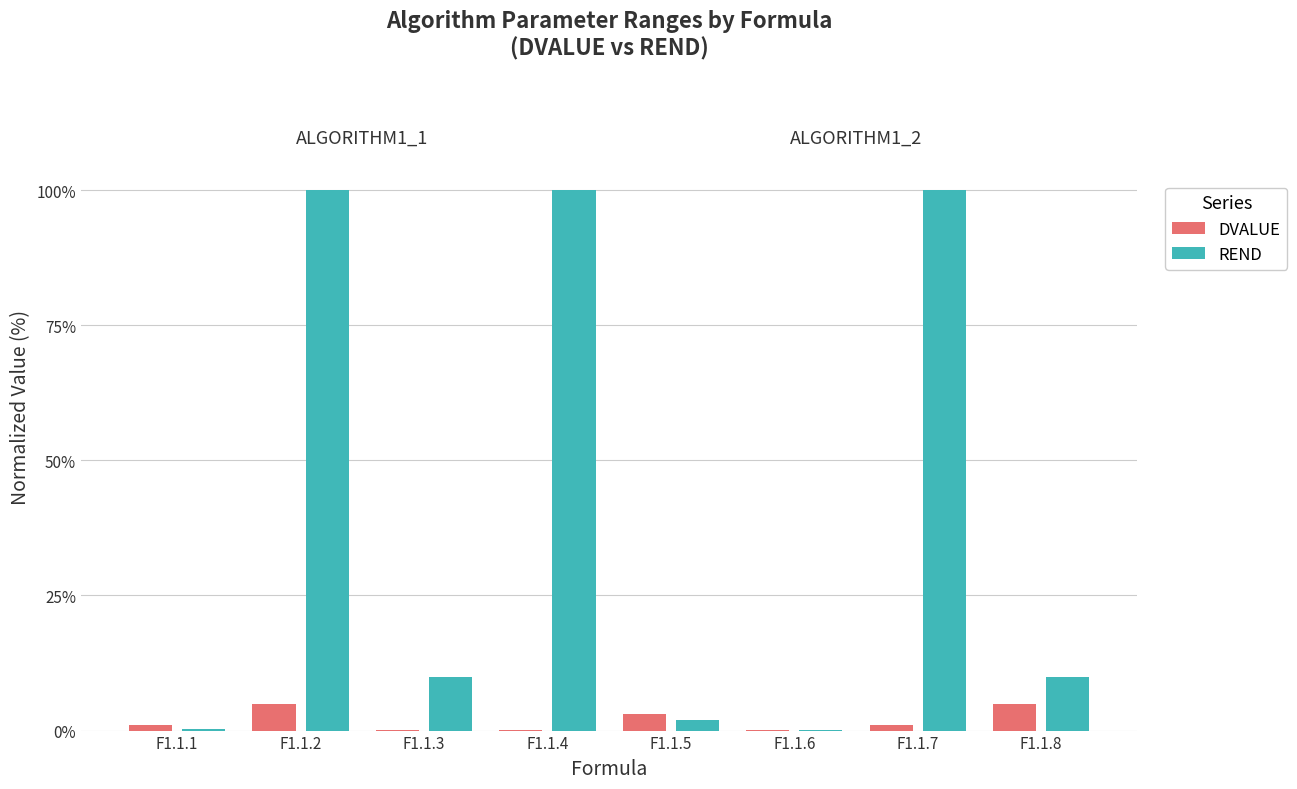

How many groups of bars are there?

8